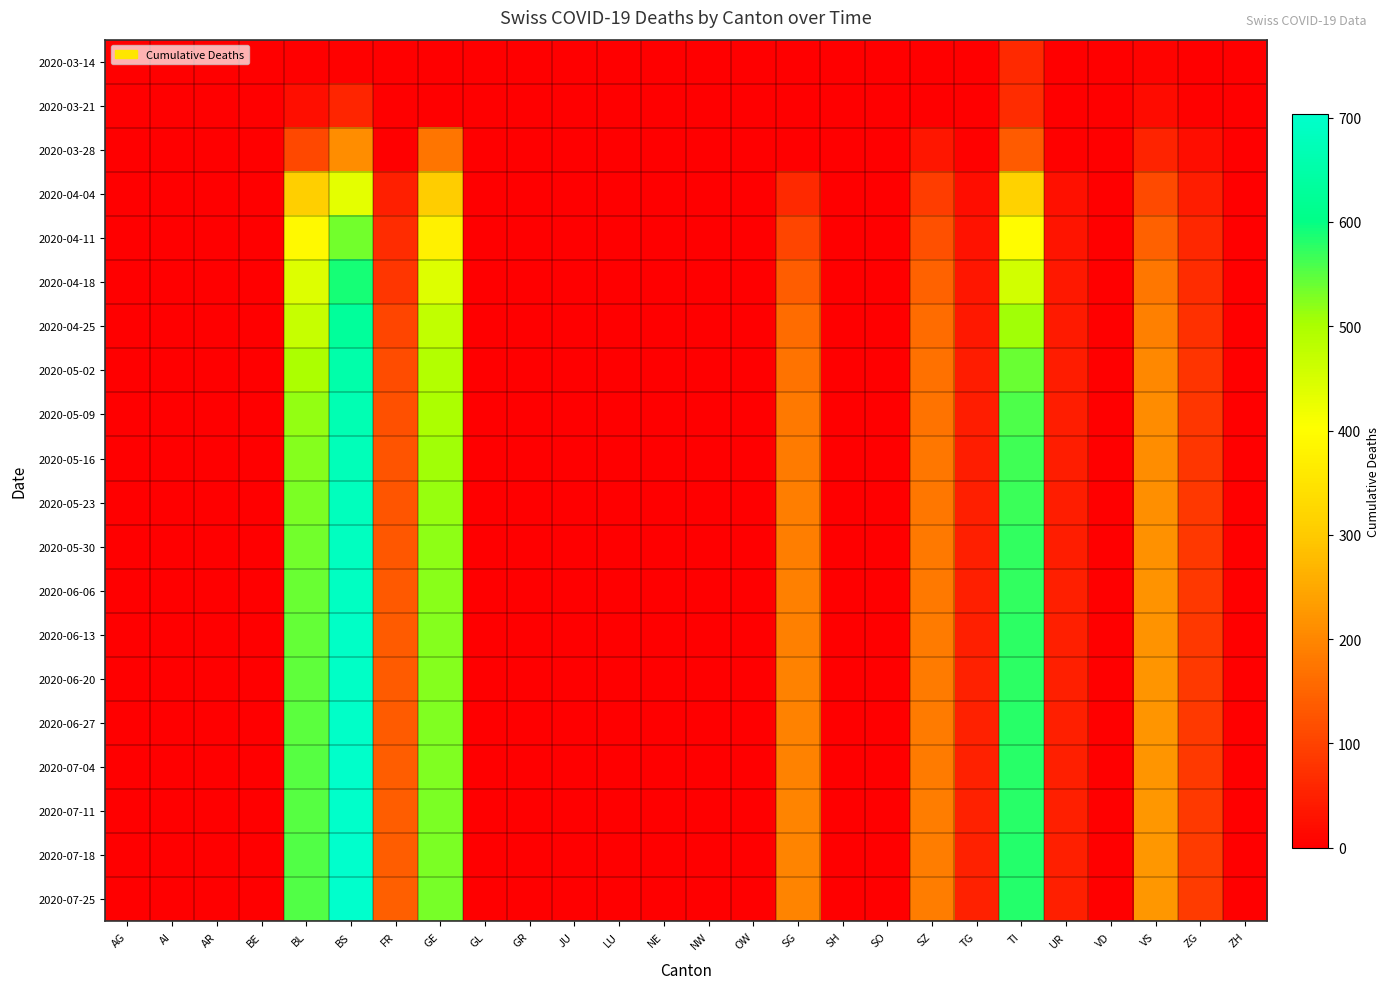

Which series has the largest total across all categories?

2020-07-25